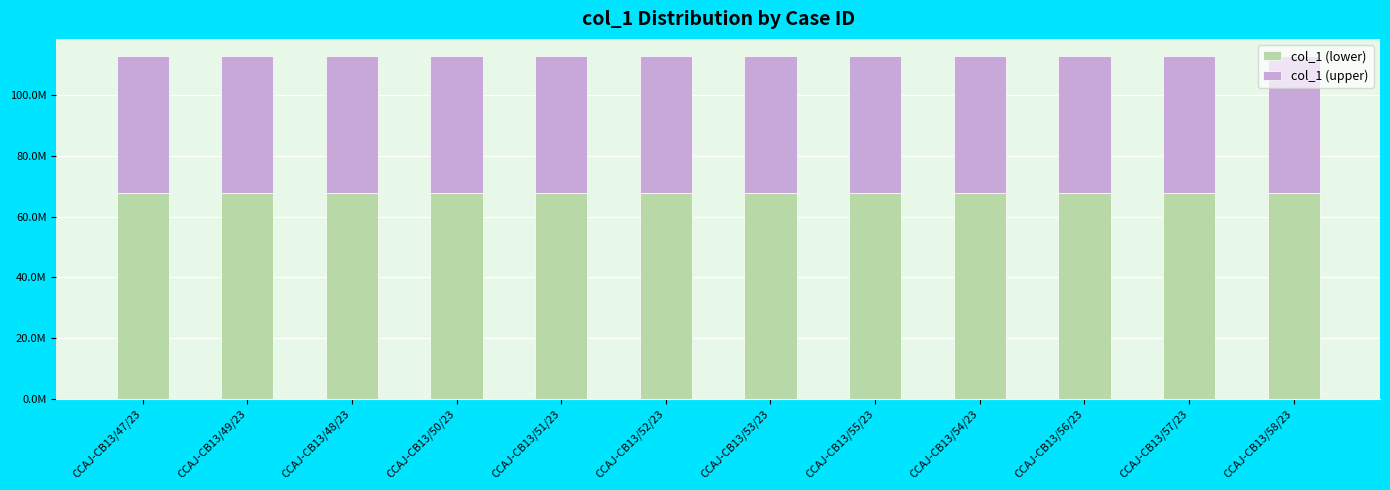

What are all the series names shown in the legend?

col_1 (lower), col_1 (upper)